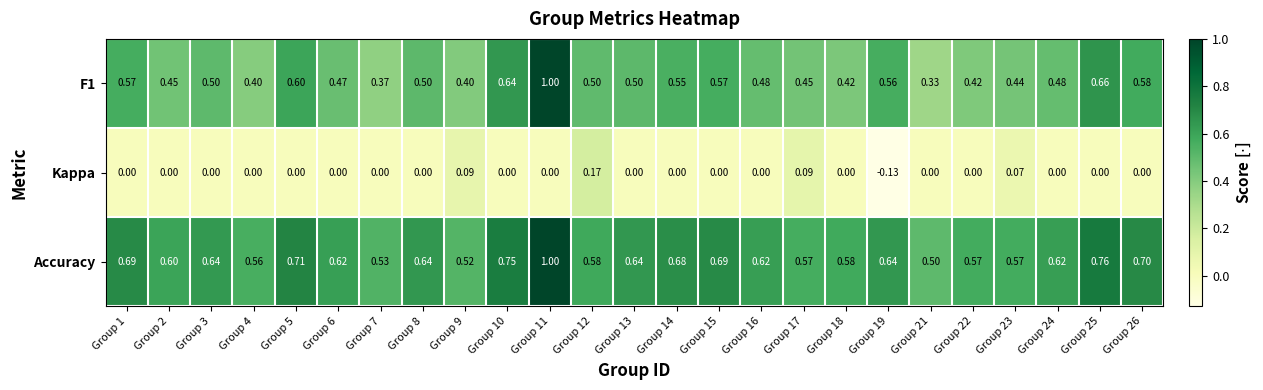

Is the value of F1 at Group 2 greater than the value of Accuracy at Group 18?

No